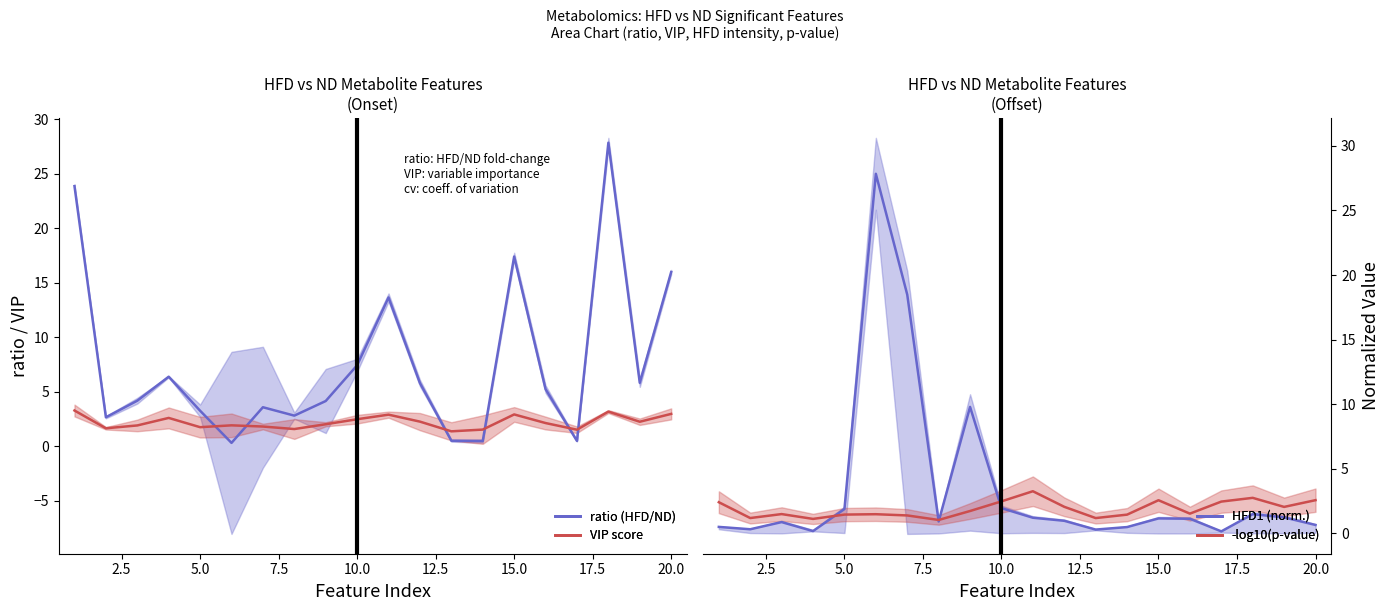

What are all the series names shown in the legend?

ratio, VIP, HFD1 (norm), -log10(p)